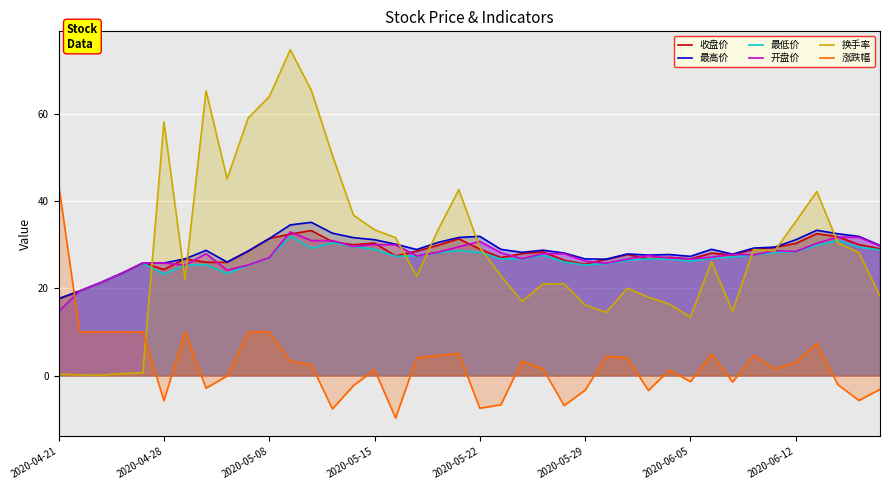

Is it true that 涨跌幅 equals -3.4 at 2020-05-29?

True